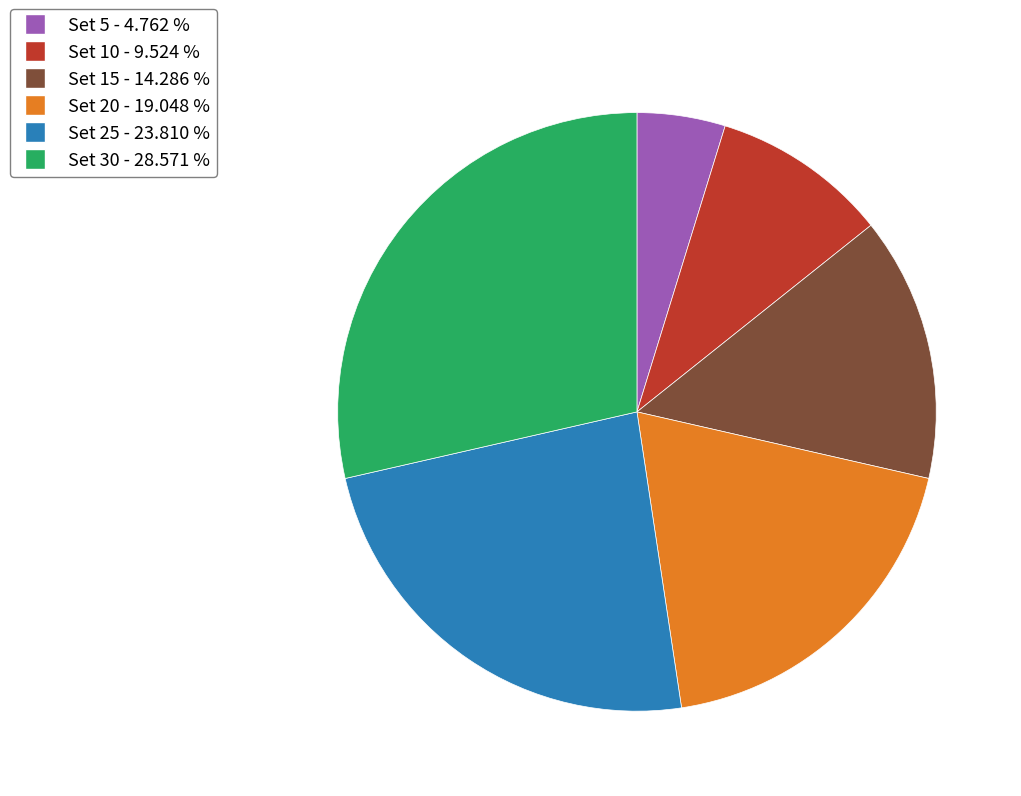

Does any single category account for the majority?

No